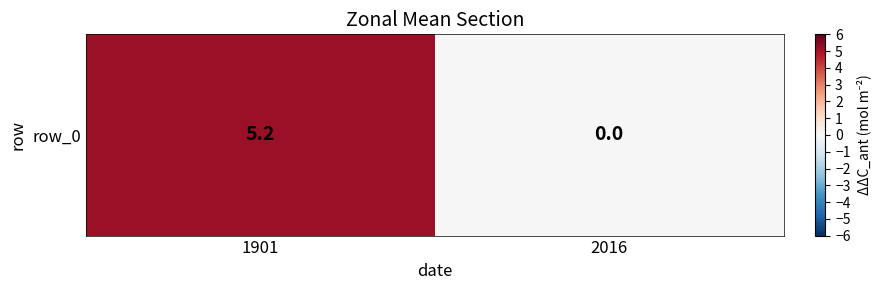

Reading right to left, list all the values displayed in this chart.

0.0	5.2